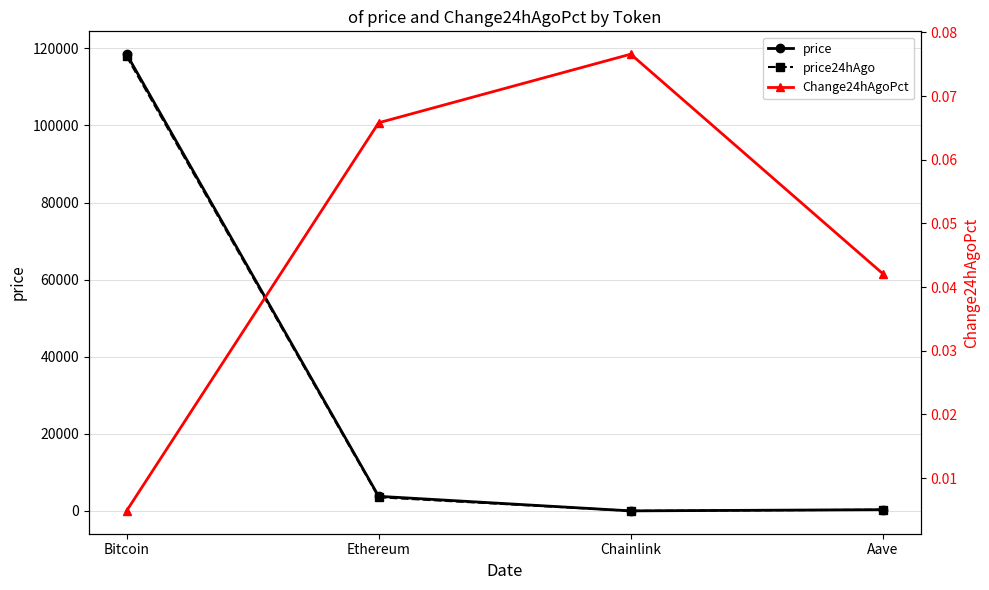

Does the chart display data point markers on the line(s)?

Yes